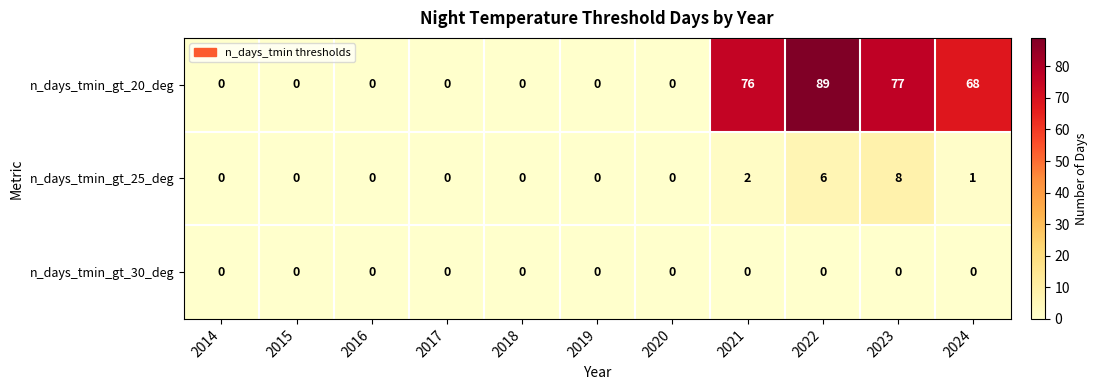

Rank the series by their maximum value, from highest to lowest.

n_days_tmin_gt_20_deg, n_days_tmin_gt_25_deg, n_days_tmin_gt_30_deg